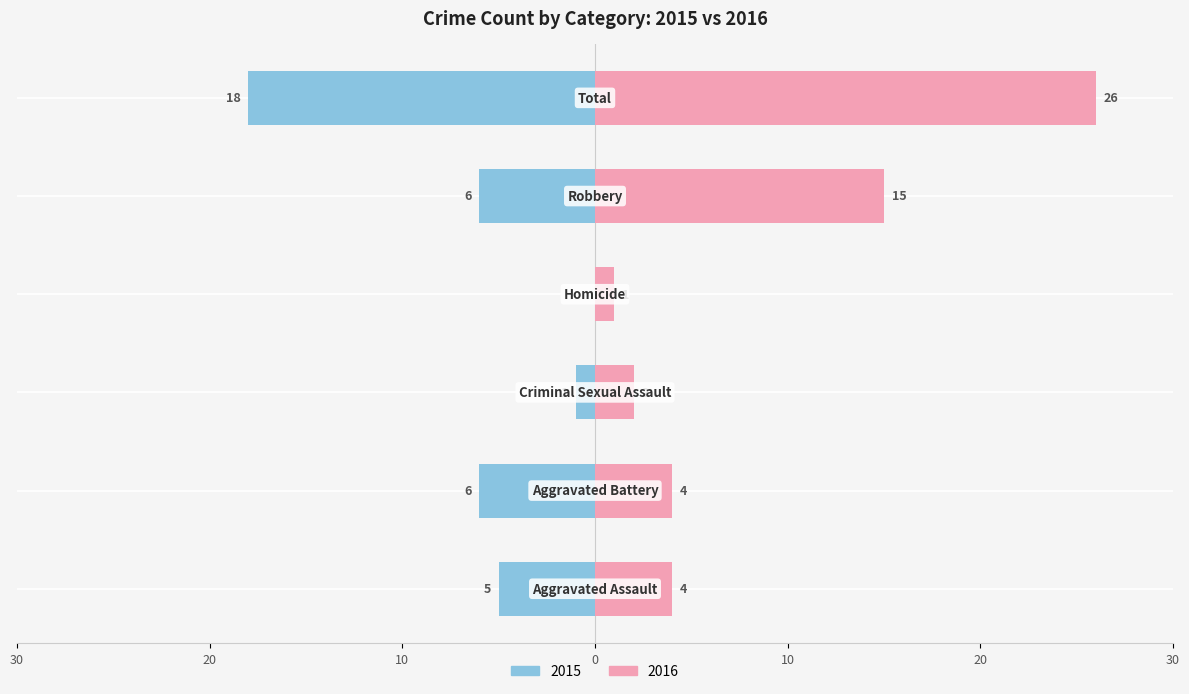

The right series shows 27 at Robbery. True or false?

False